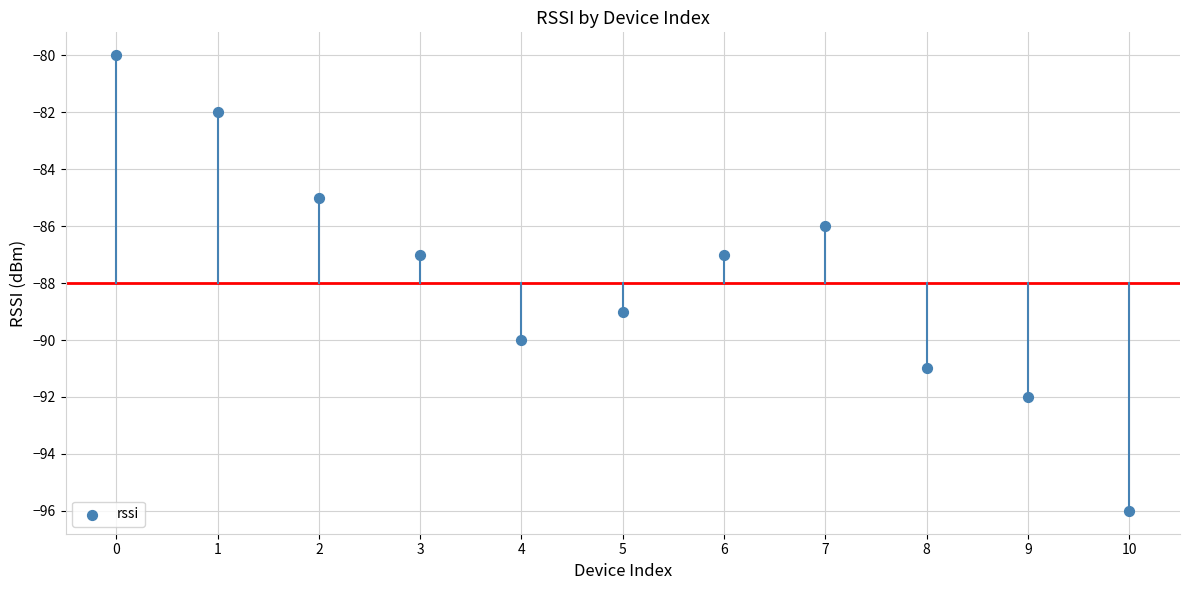

What is the average Y value?

-88